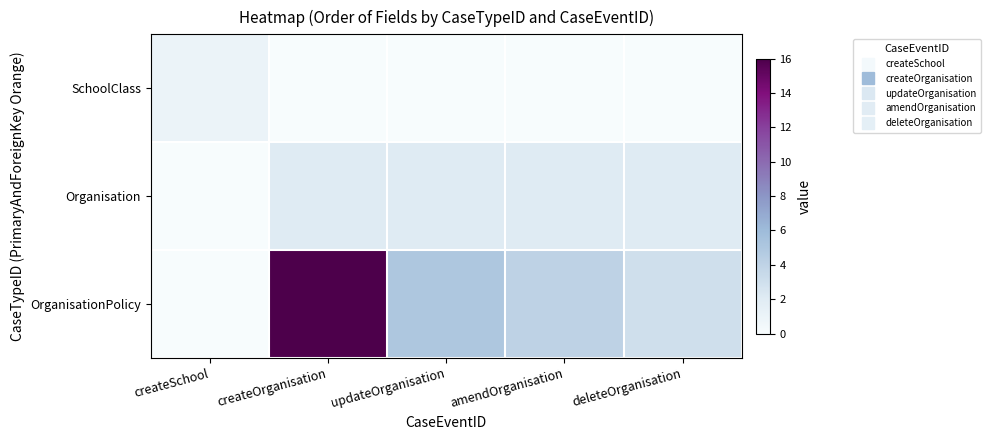

Reading left to right, extract all data points from this chart.

SchoolClass: createSchool=1	createOrganisation=0	updateOrganisation=0	amendOrganisation=0	deleteOrganisation=0
Organisation: createSchool=0	createOrganisation=2	updateOrganisation=2	amendOrganisation=2	deleteOrganisation=2
OrganisationPolicy: createSchool=0	createOrganisation=16	updateOrganisation=5	amendOrganisation=4	deleteOrganisation=3